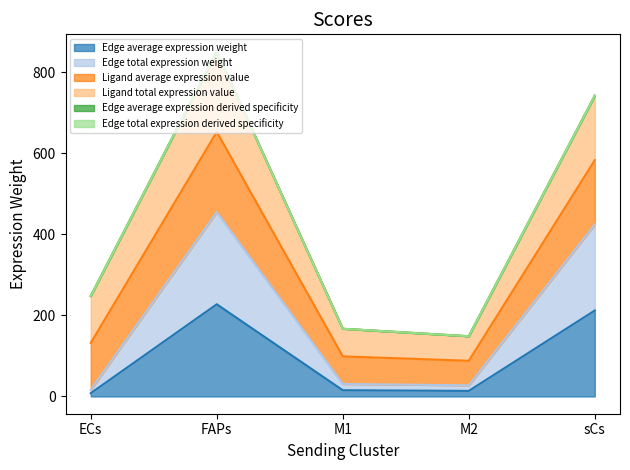

What position from the right is ECs?

5